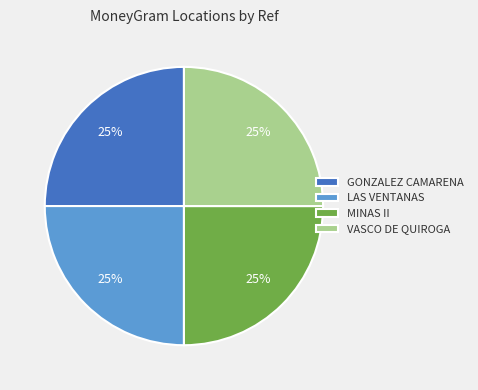

Approximately how many times larger is the value at GONZALEZ CAMARENA compared to LAS VENTANAS?

1.0